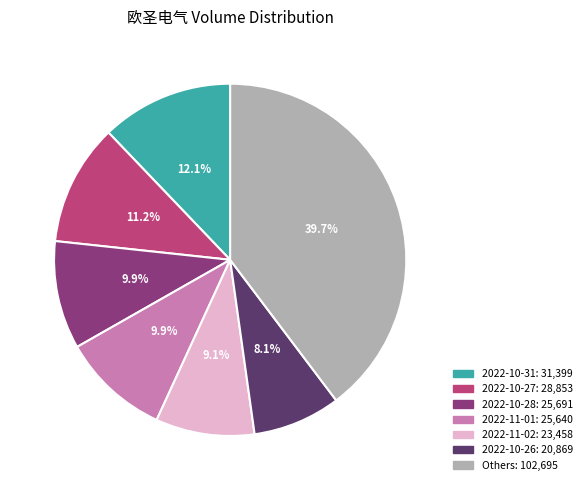

Is there any slice that represents more than half of the pie?

No